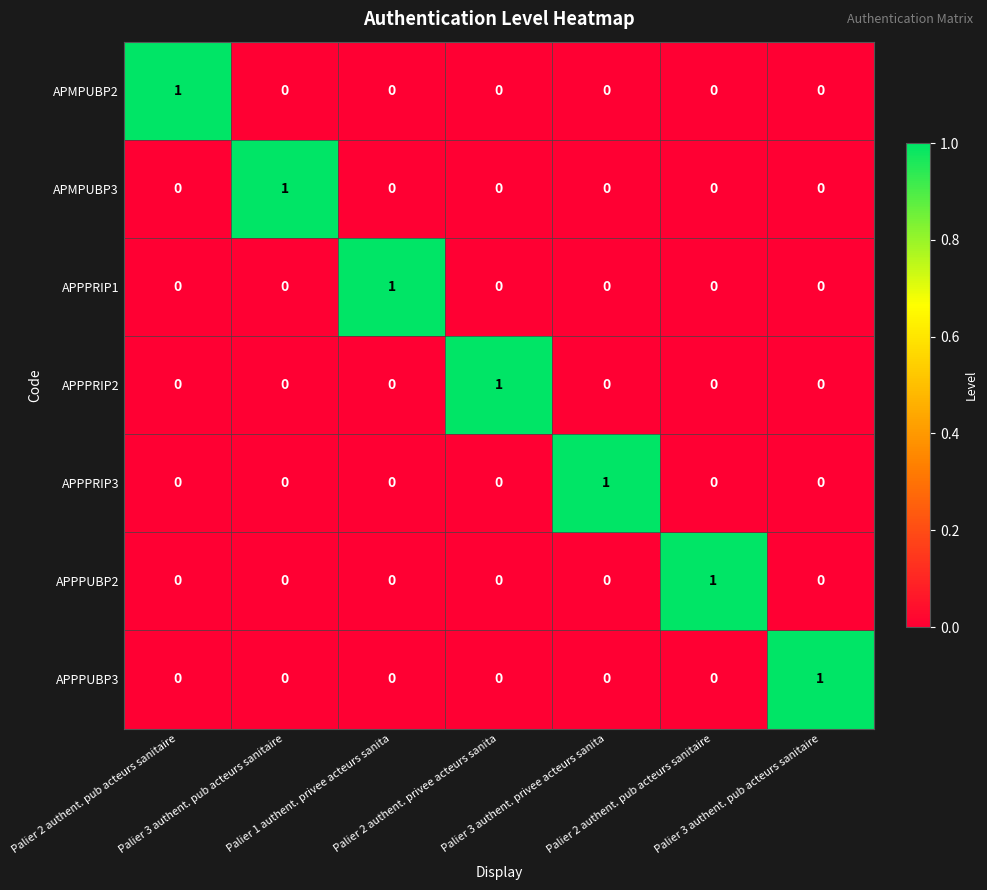

At how many categories does at least one series exceed 0?

7